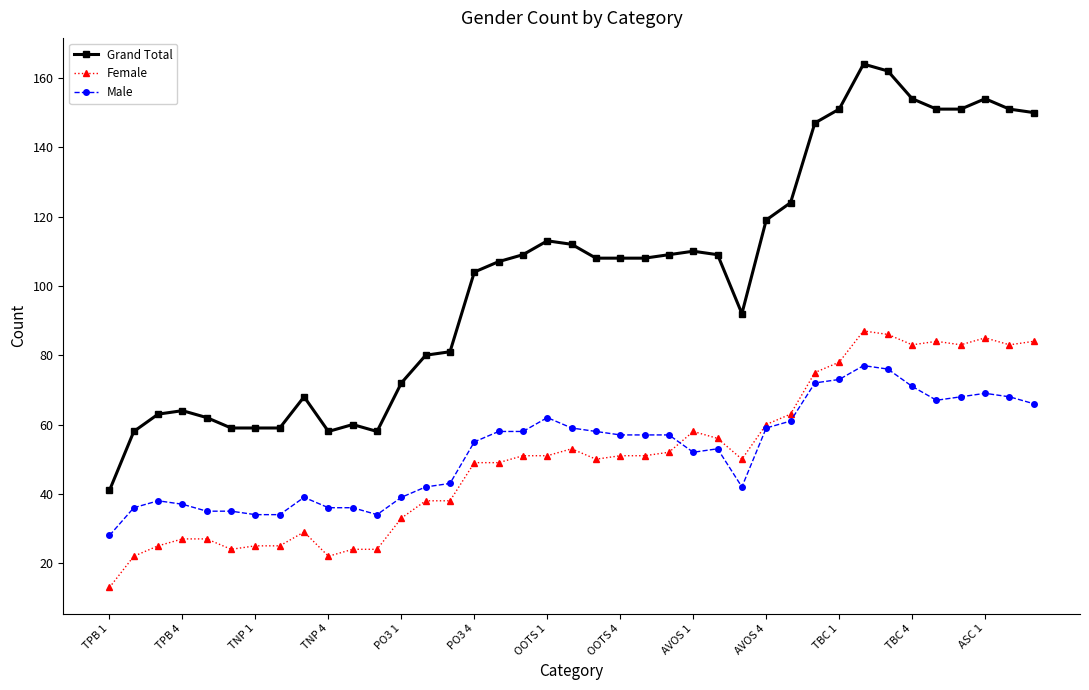

What are all the series names shown in the legend?

Grand Total, Female, Male